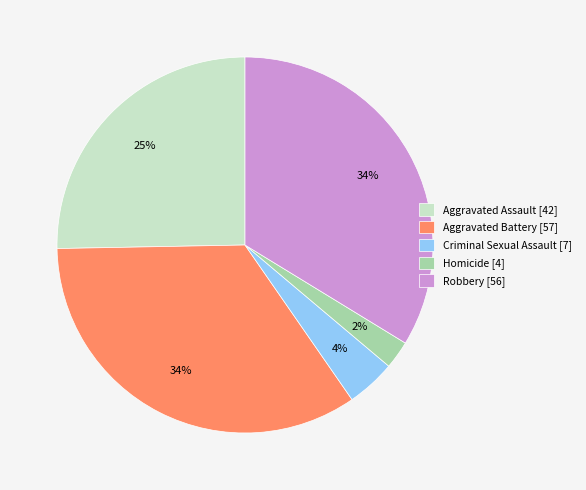

To the nearest percent, what is the average slice percentage?

20%